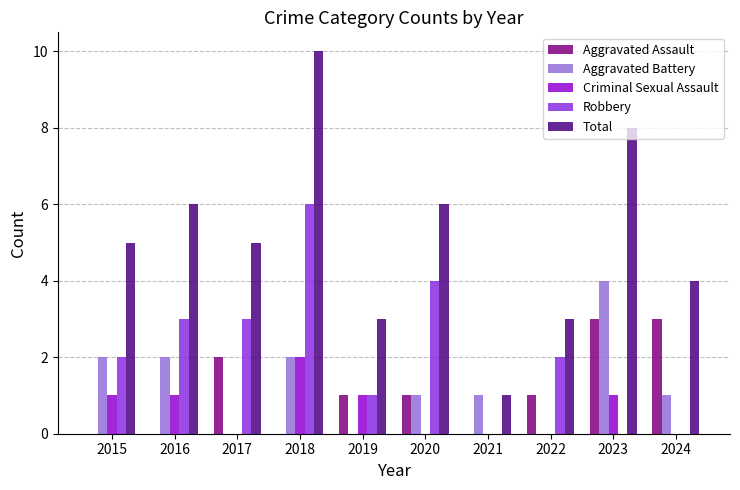

What is the total value across all series at 2022?

6